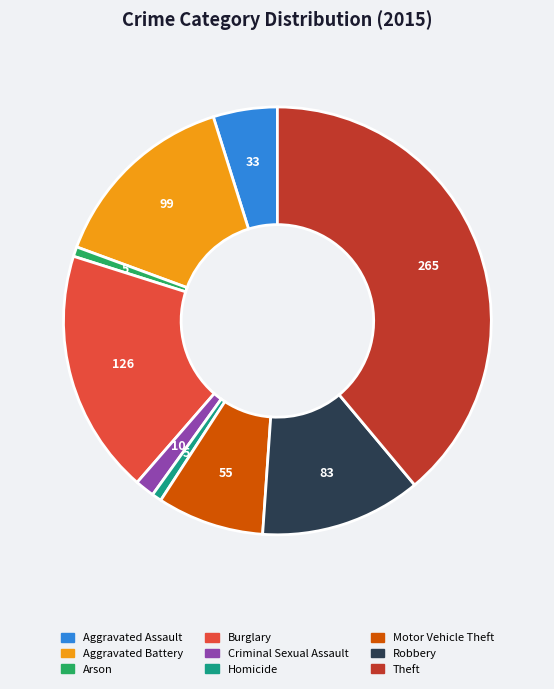

The Criminal Sexual Assault slice represents 1% of the pie. True or false?

True